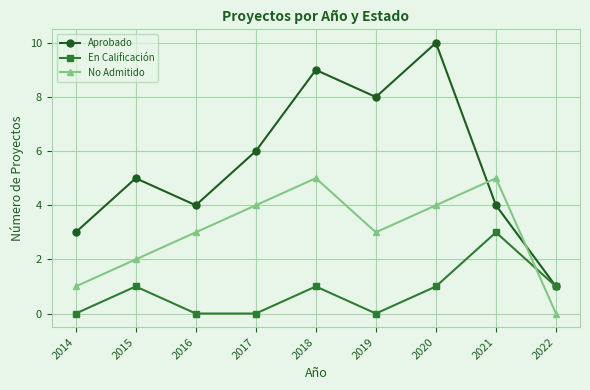

True or false: No Admitido and Aprobado intersect in this chart.

True